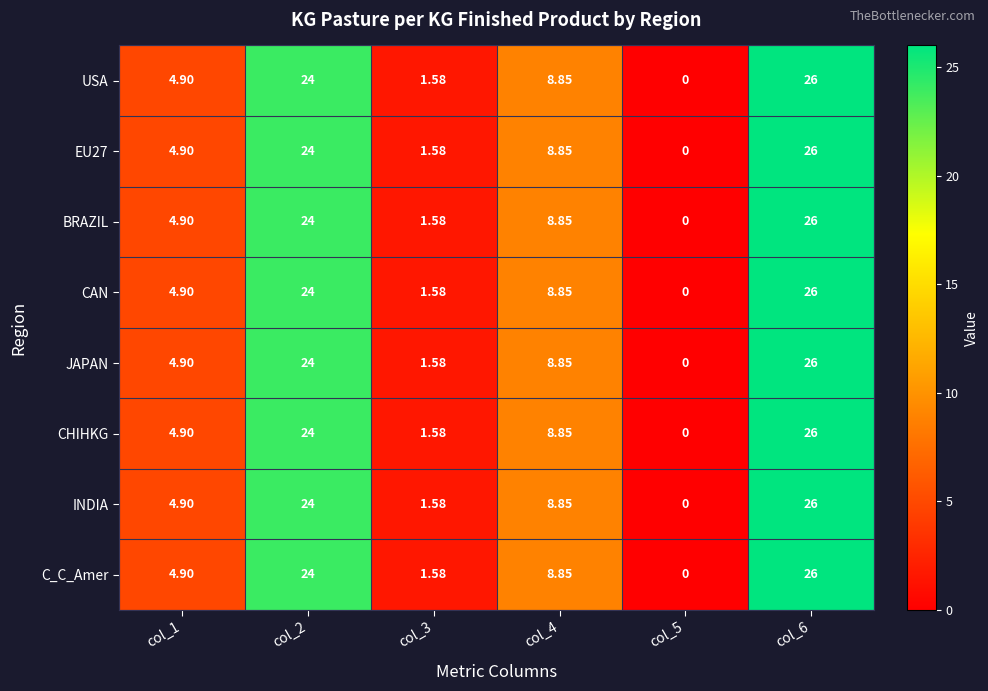

Is the value of USA at col_4 greater than the value of CAN at col_5?

Yes